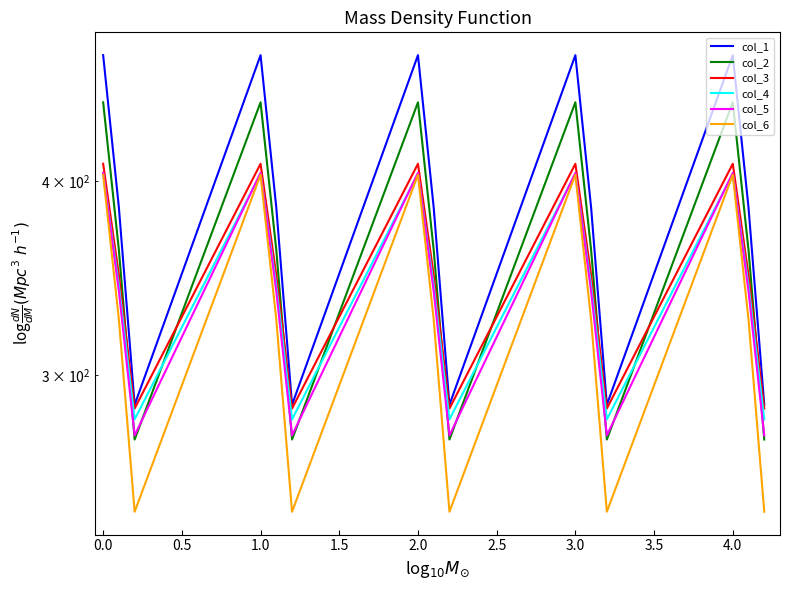

Where is the first local maximum for col_5?

1.0